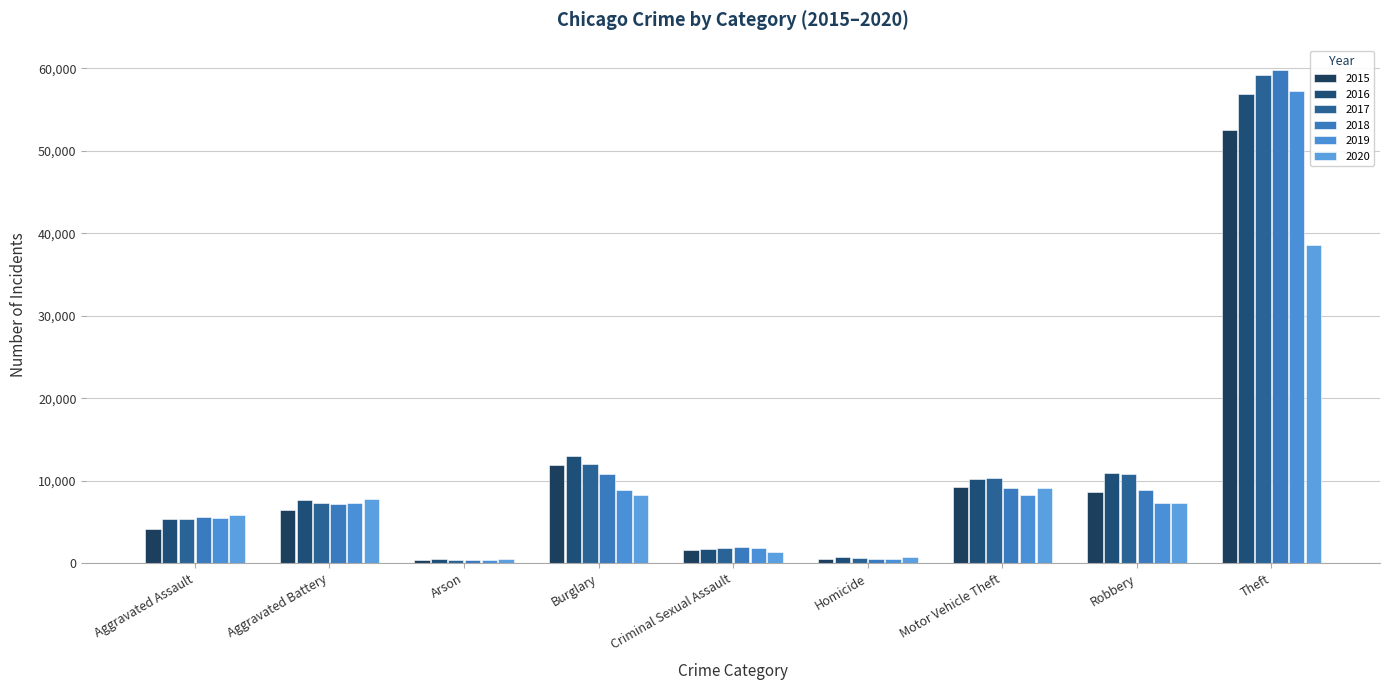

List the labels in order of 2019 value, largest first.

Theft, Burglary, Motor Vehicle Theft, Aggravated Battery, Robbery, Aggravated Assault, Criminal Sexual Assault, Homicide, Arson